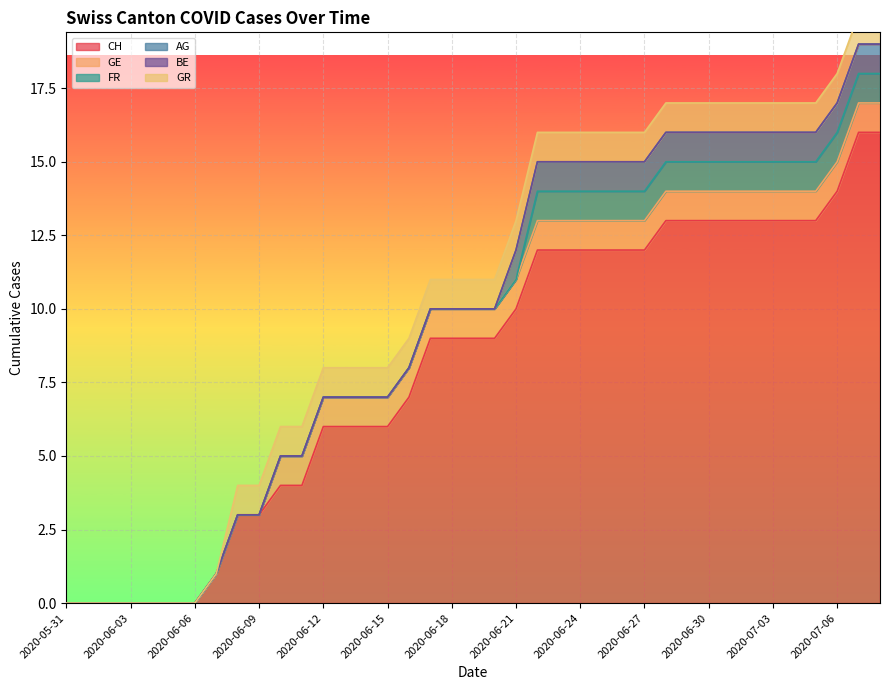

List the series in order of their peak value, highest first.

CH, GE, FR, AG, GR, BE